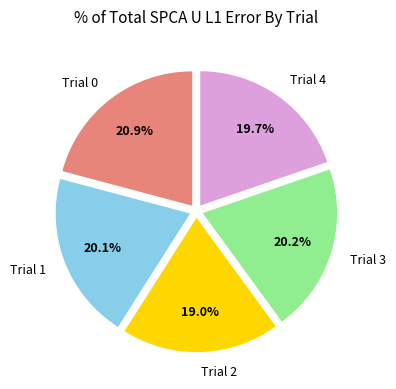

The Trial 1 slice represents 20% of the pie. True or false?

True